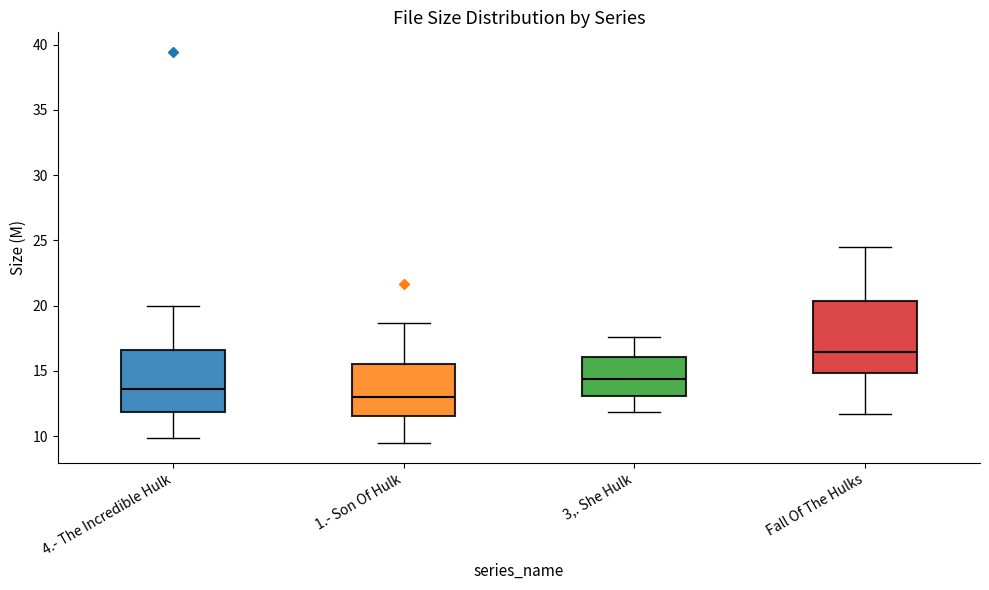

Reading left to right, read every box against the y-axis: the position of its median line, the range the box covers, and the ends of its whiskers. The values are not printed on the chart, so give them approximately, as read against the axis.

4.- The Incredible Hulk: median 13.5, box 12.0 to 16.5, whiskers 10.0 to 20.0
1.- Son Of Hulk: median 13.0, box 11.5 to 15.5, whiskers 9.5 to 18.5
3,. She Hulk: median 14.5, box 13.0 to 16.0, whiskers 12.0 to 17.5
Fall Of The Hulks: median 16.5, box 15.0 to 20.5, whiskers 11.5 to 24.5